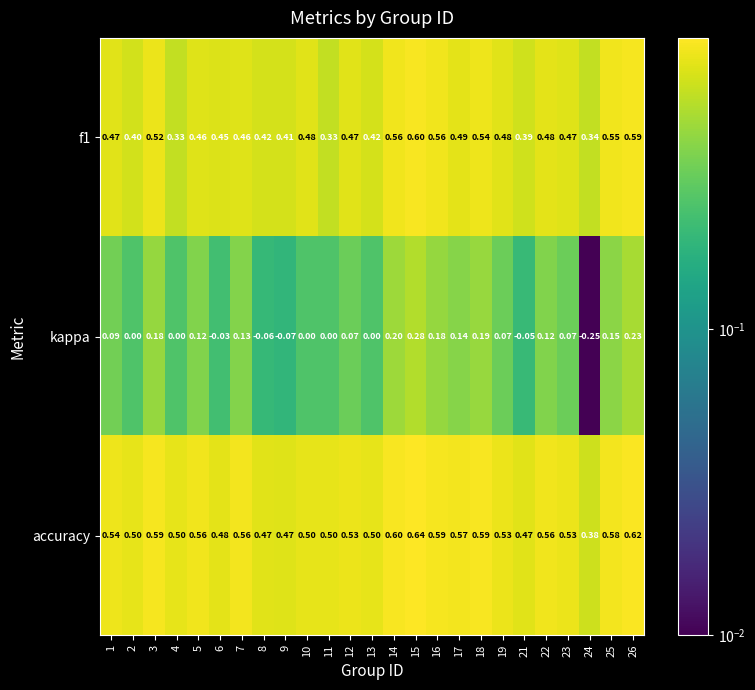

Which series has the largest total across all categories?

accuracy